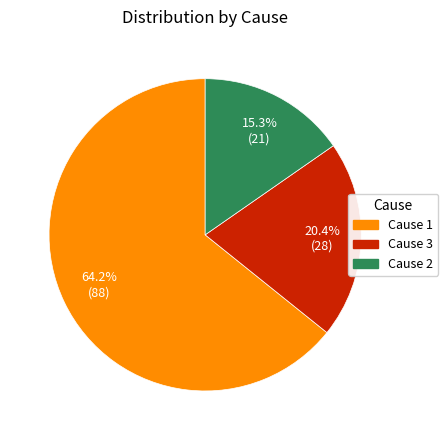

Does any single category account for the majority?

Yes